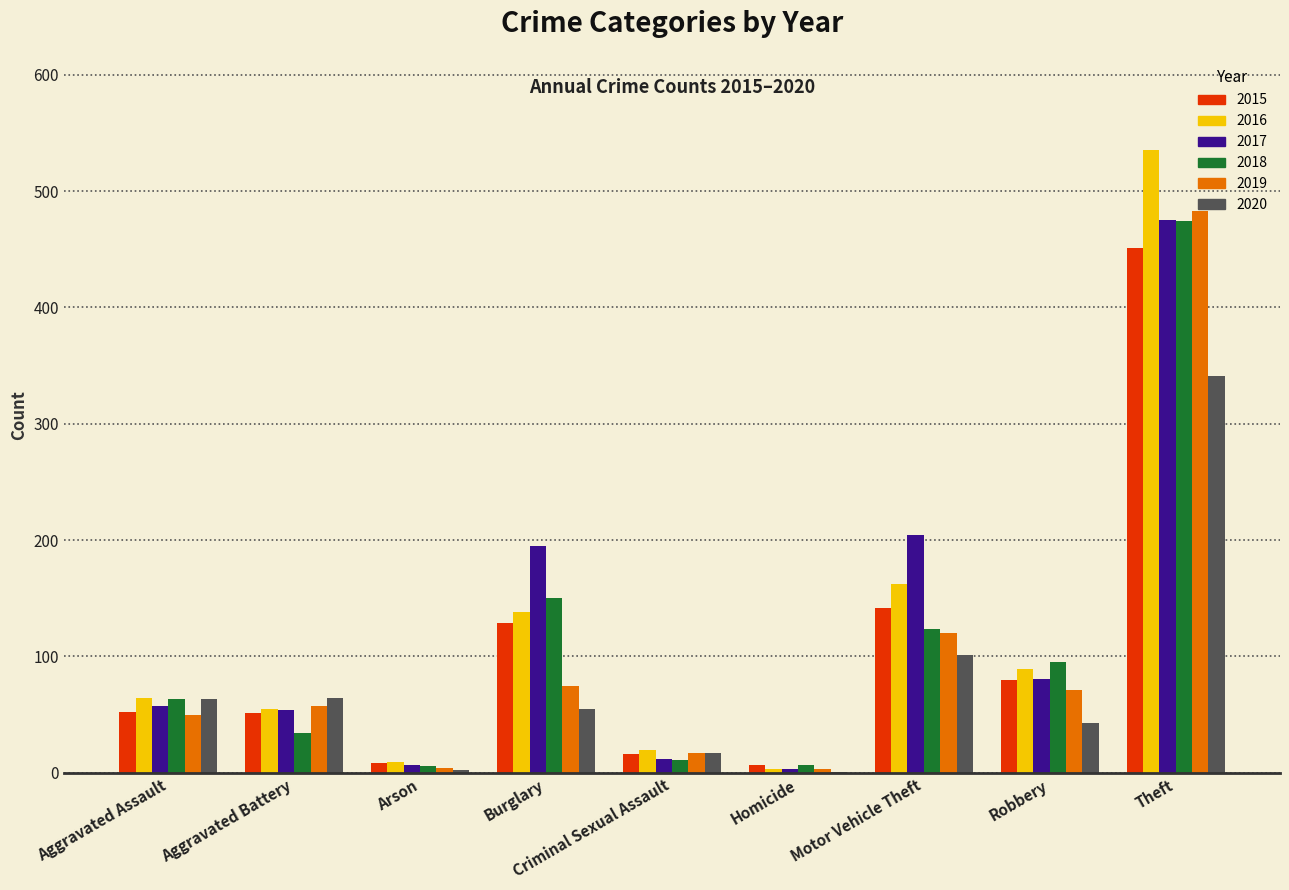

Are the bars horizontal?

No